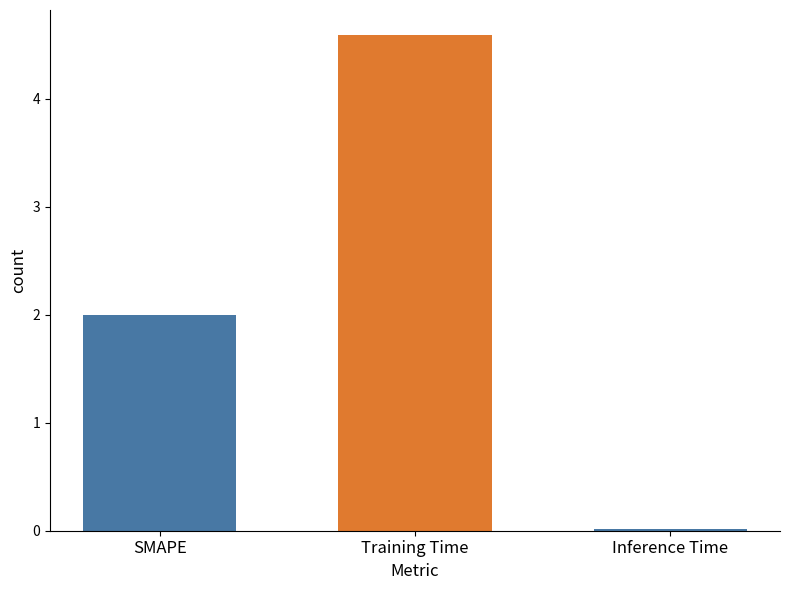

What is the difference between the values at Inference Time and SMAPE?

2.0